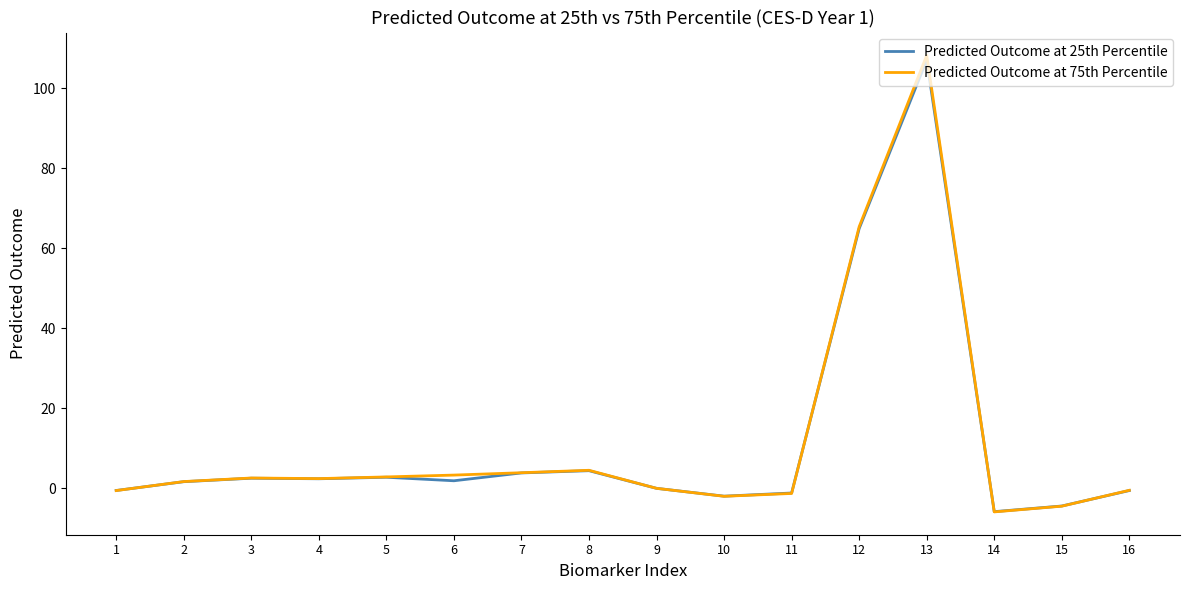

What is the greatest value displayed?

108.2